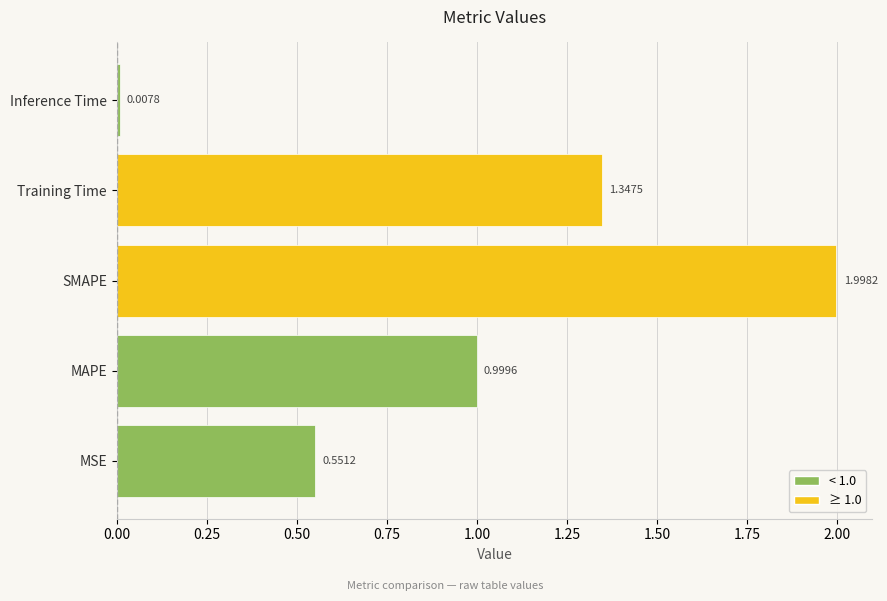

What is the difference between the maximum and second lowest values?

1.4